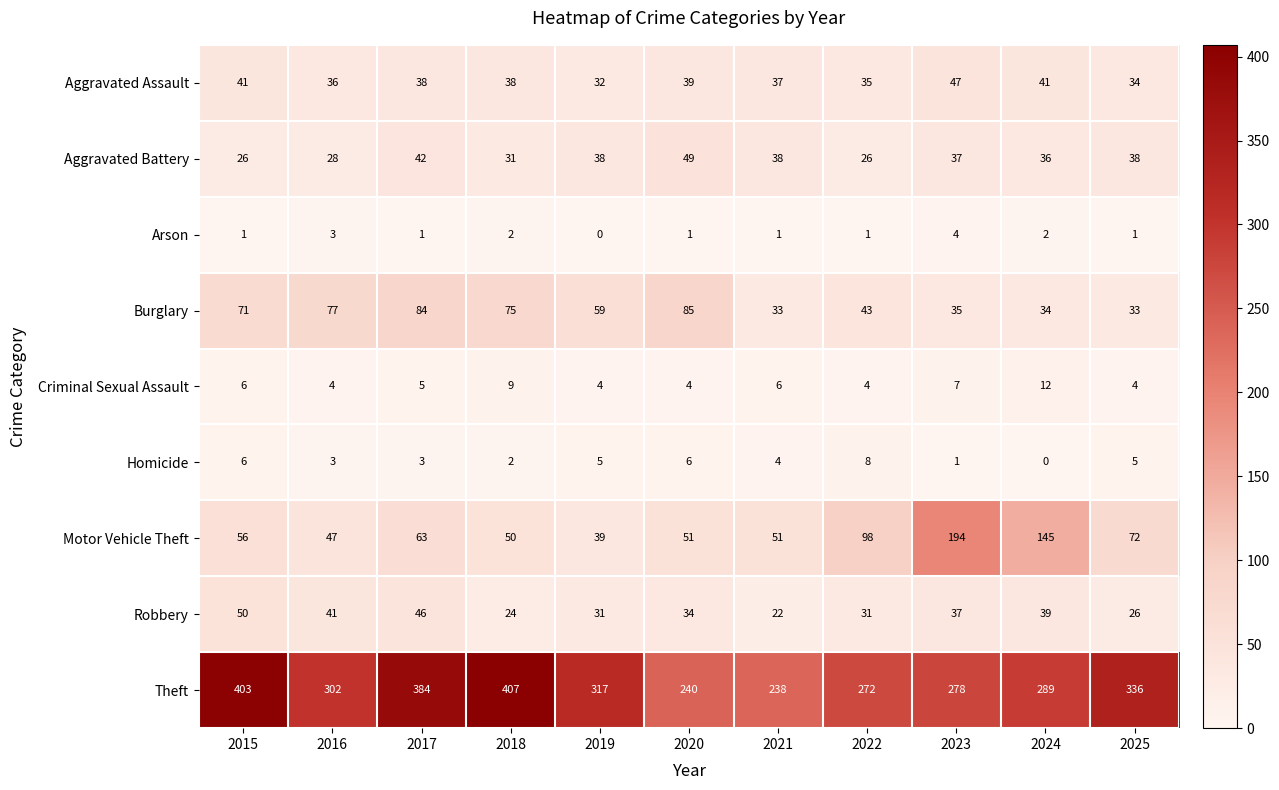

What is the total value across all series at 2025?

549